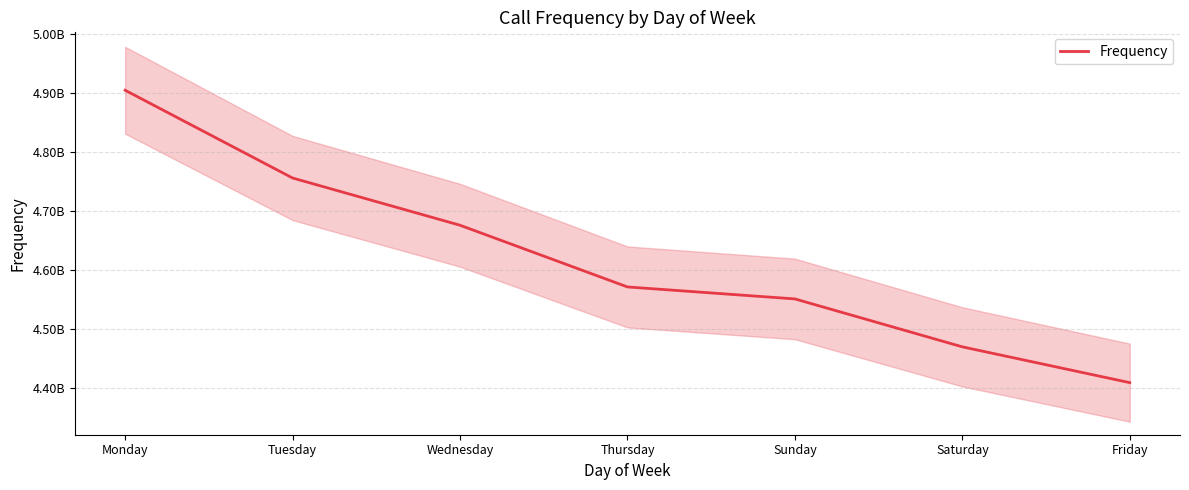

What is the value of the 4th point from the left?

4571745000